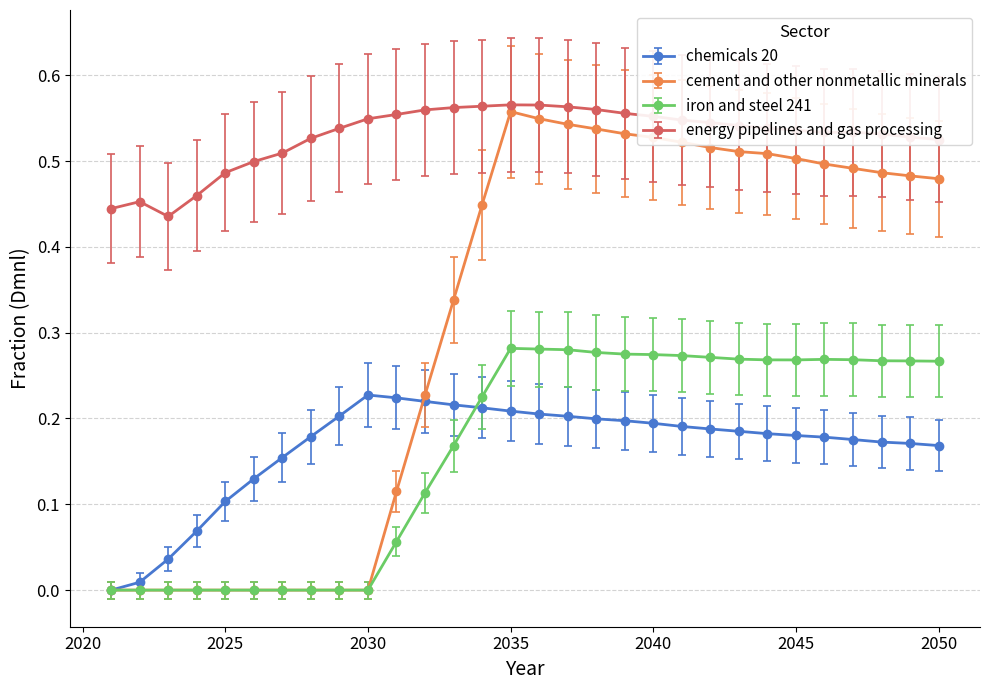

Which series has the largest total across all categories?

energy pipelines and gas processing